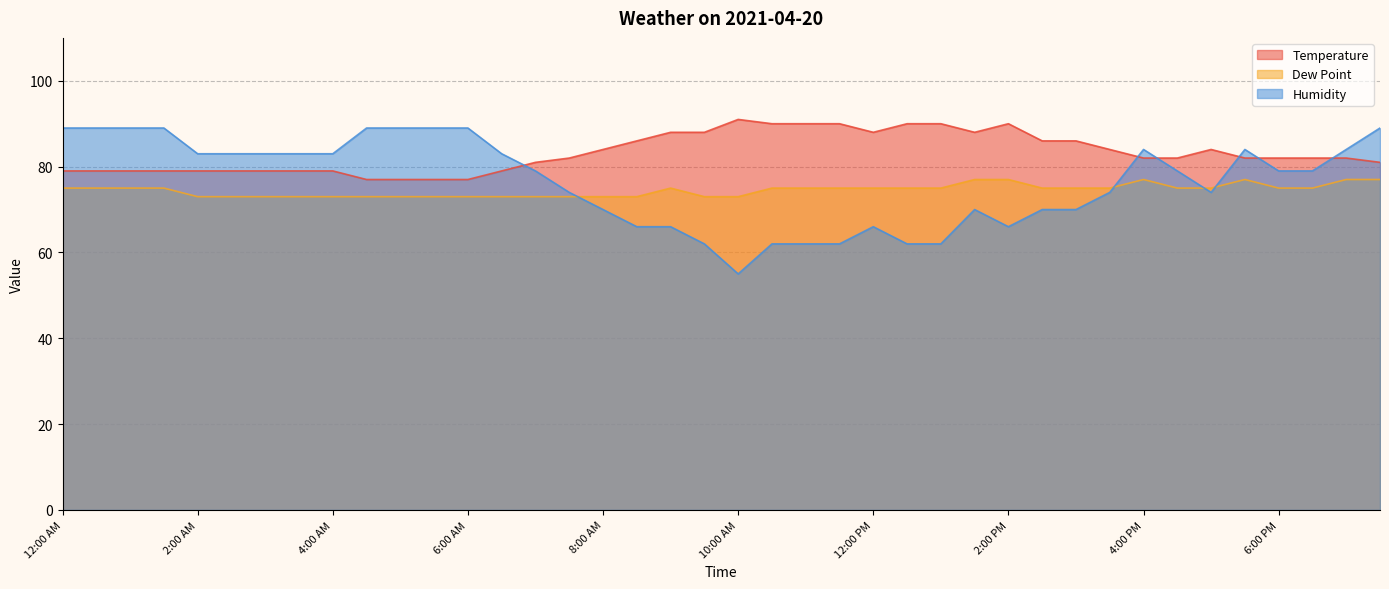

The value of Dew Point at 7:00 PM is 77. True or false?

True